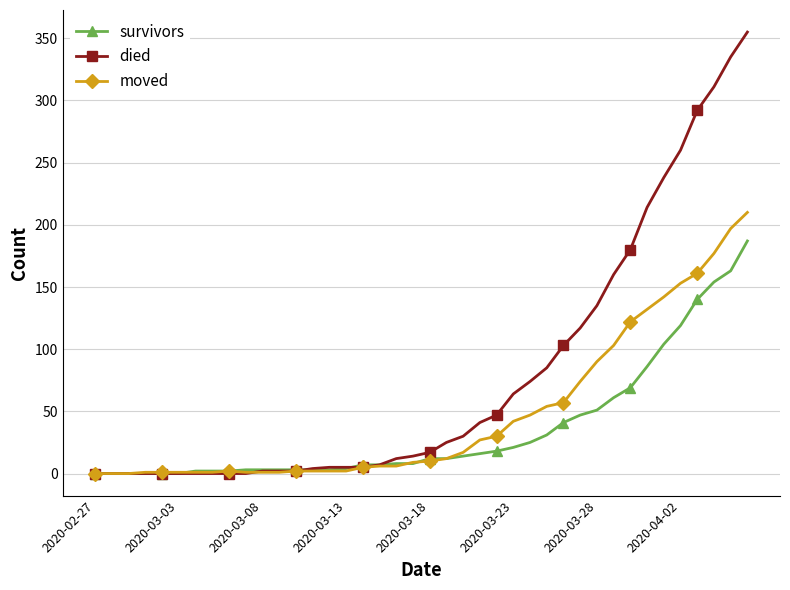

Which series has the largest range (max minus min)?

died